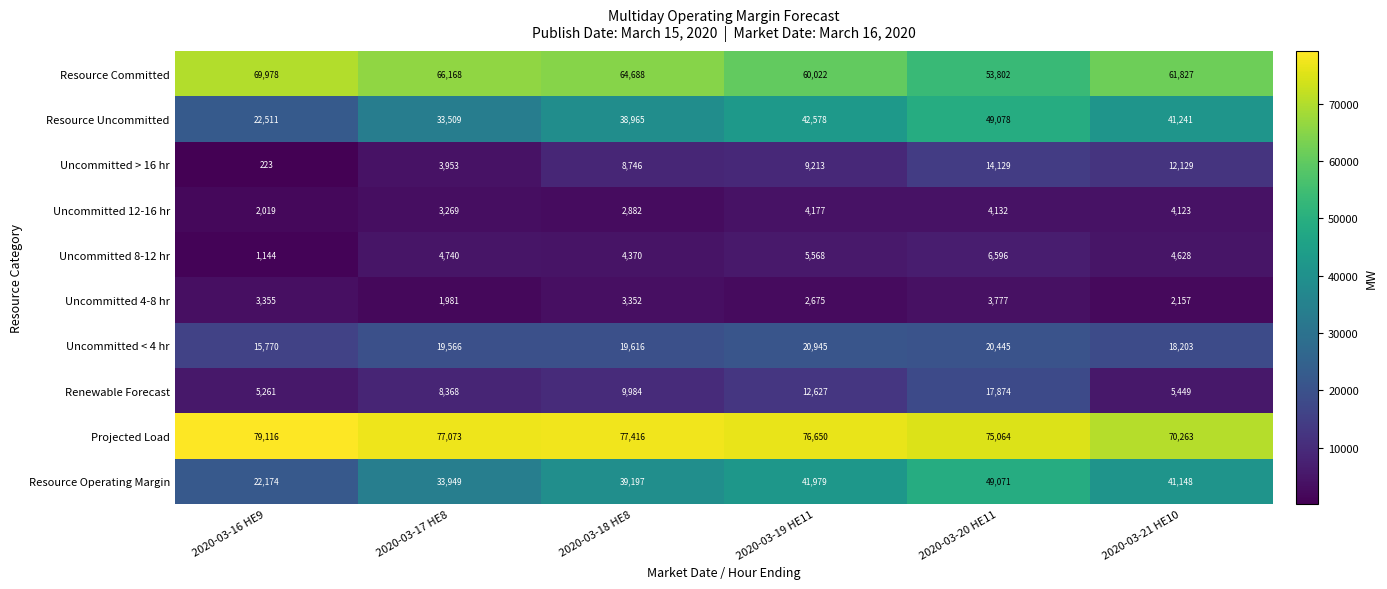

Count the number of categories in the chart.

6